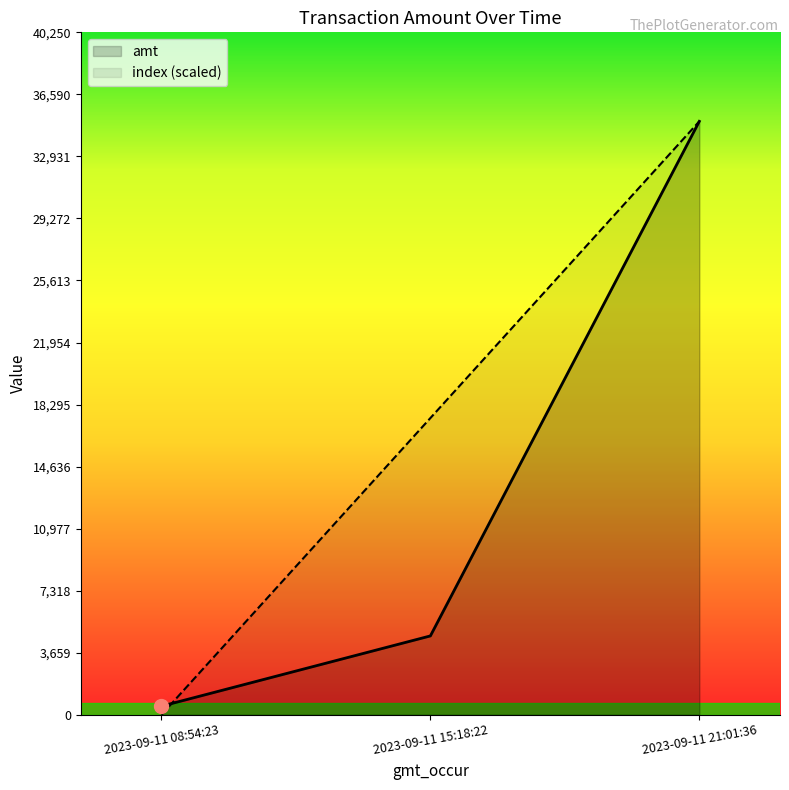

Which series has the widest spread of values?

index (scaled)